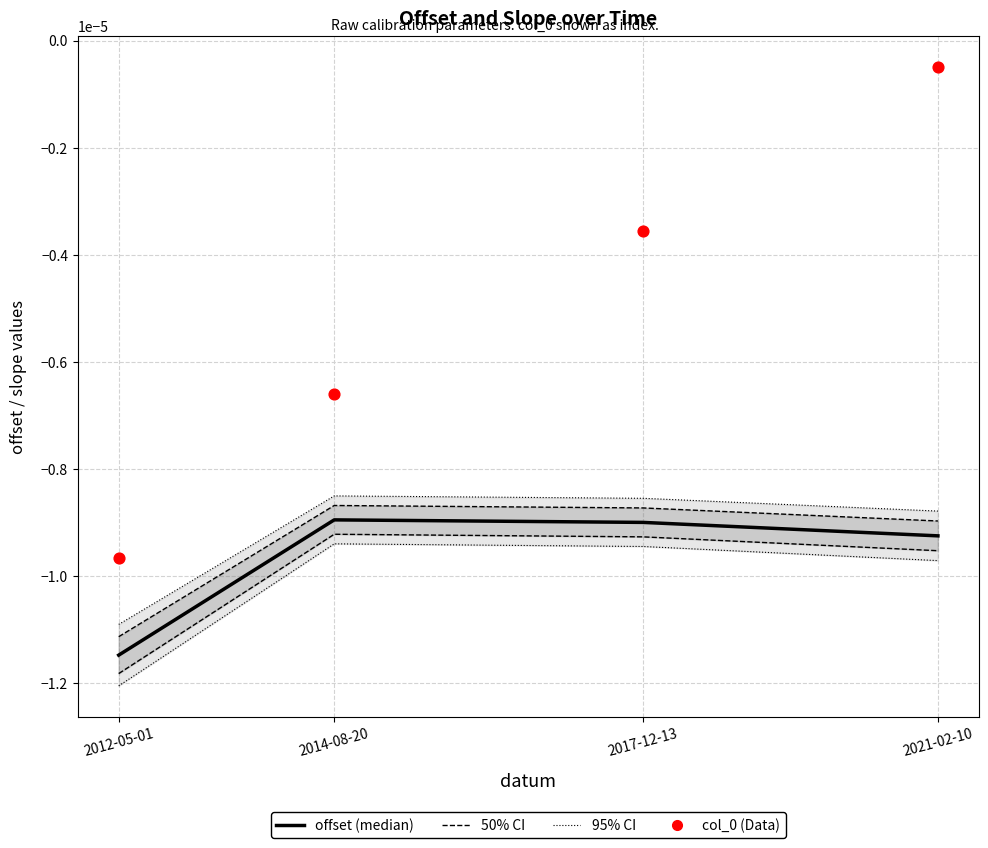

Which series reaches the minimum Y coordinate?

offset